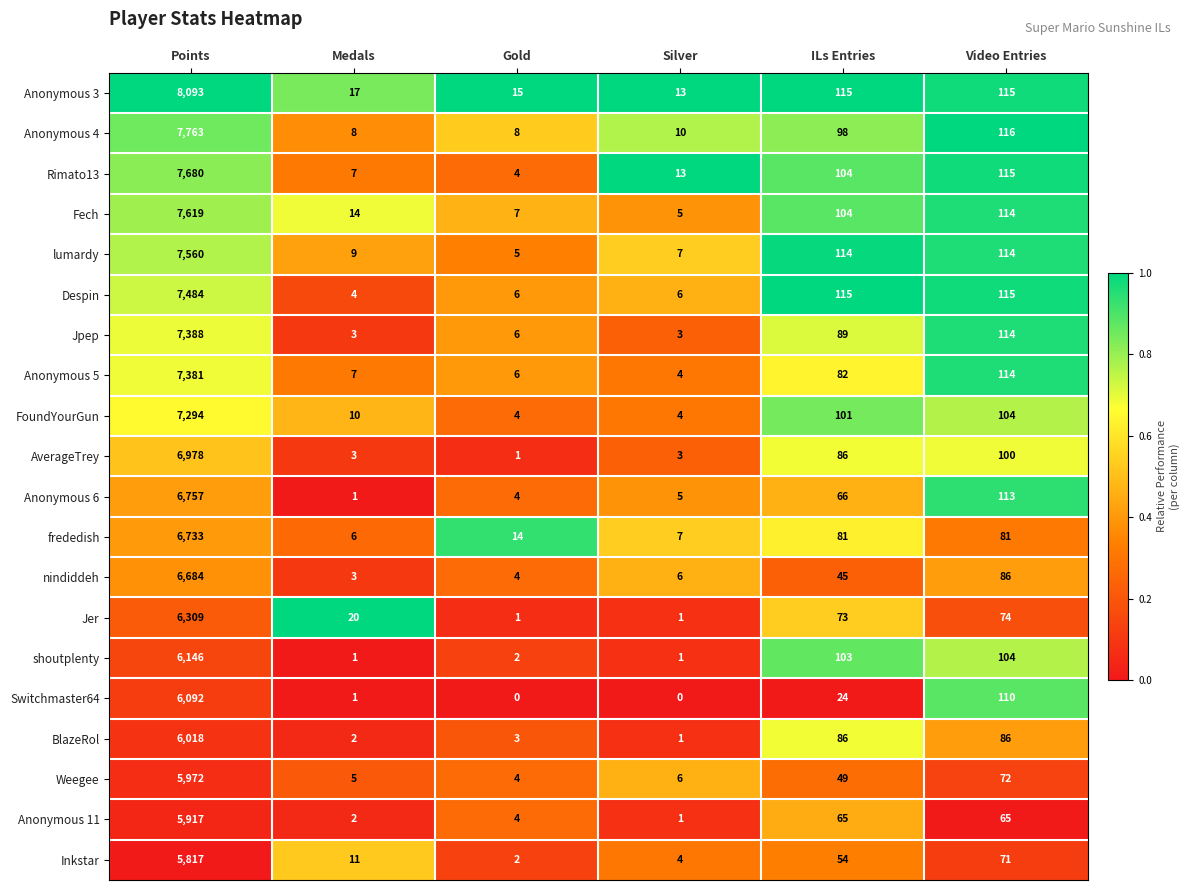

At how many categories does at least one series exceed 0?

6